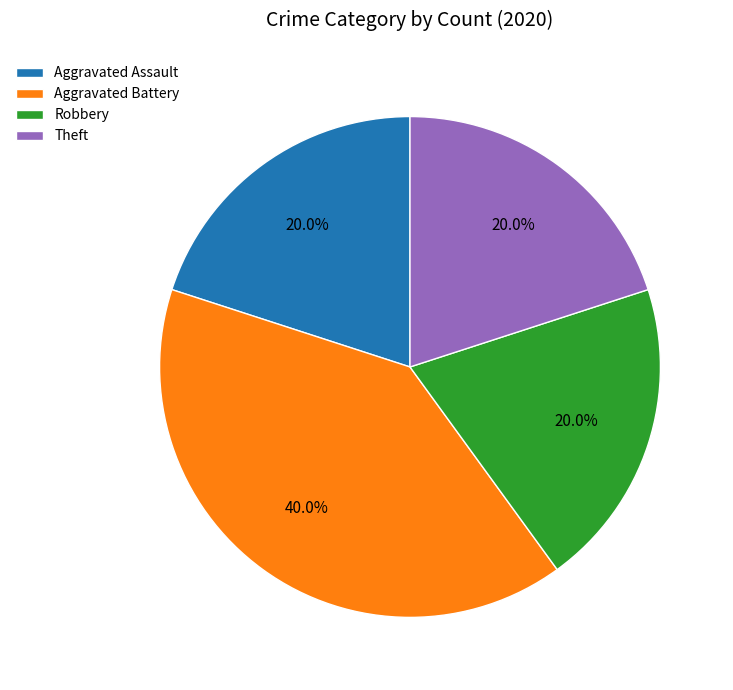

Count the number of slices in the pie.

4